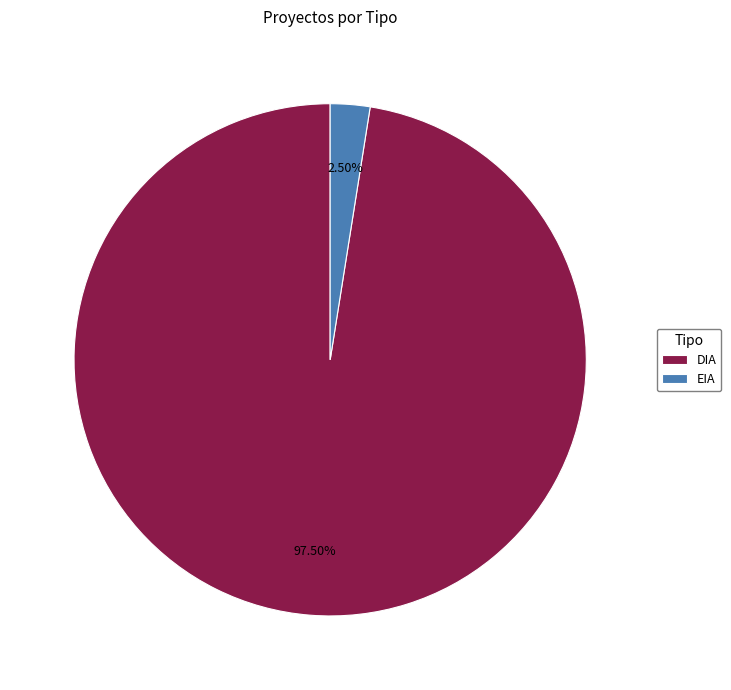

Is there a majority slice in this chart?

Yes